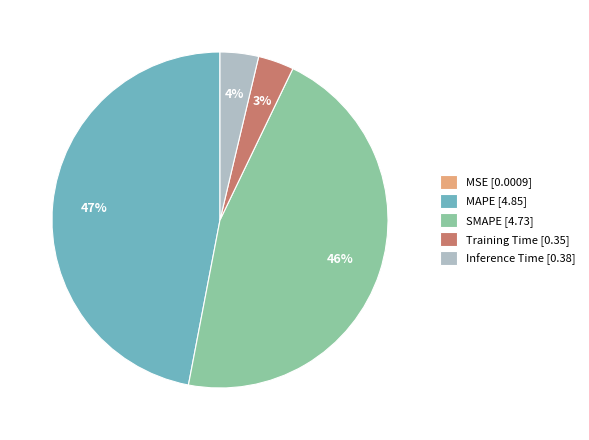

What is the ratio of the value at Training Time to the value at SMAPE?

0.1